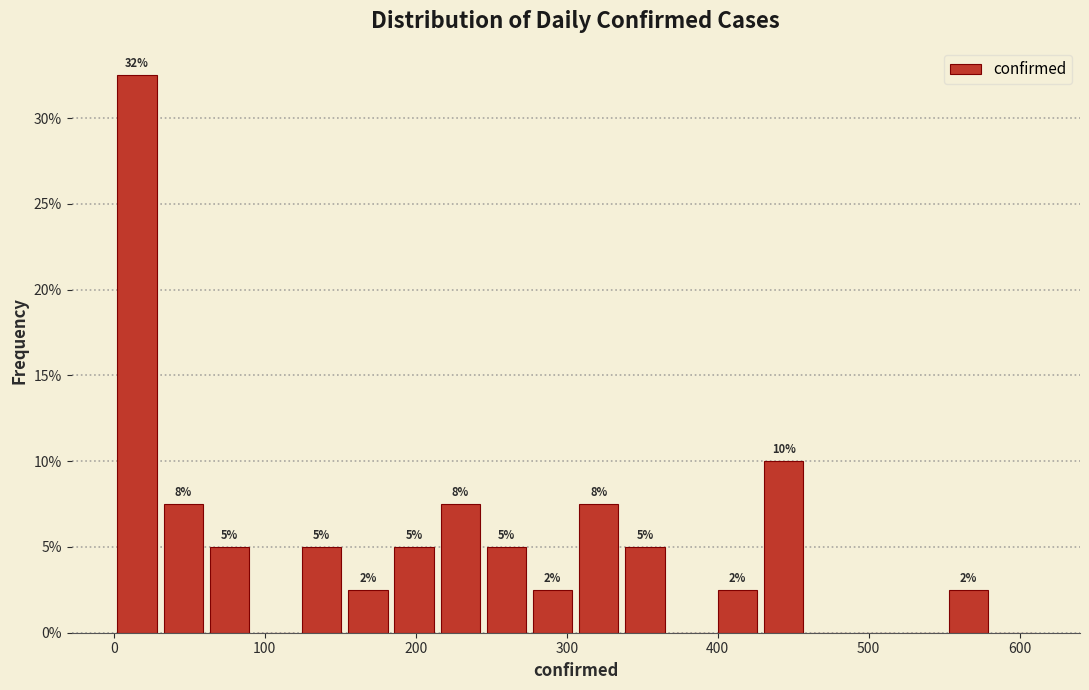

Around what value on the x-axis is the tallest bar? Give the approximate position of its centre, as read against the axis.

20